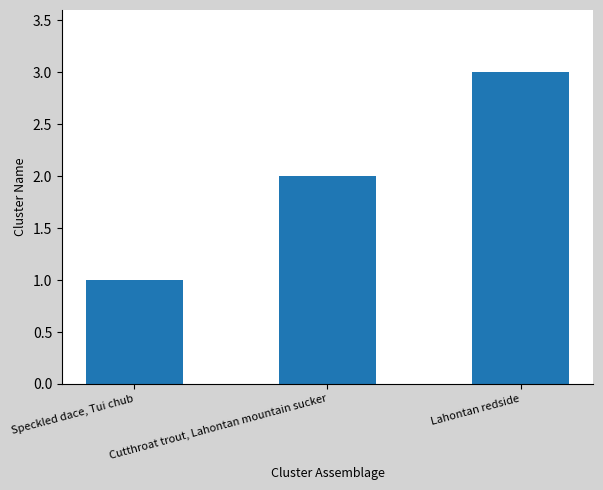

What is the approximate value at Lahontan redside?

3